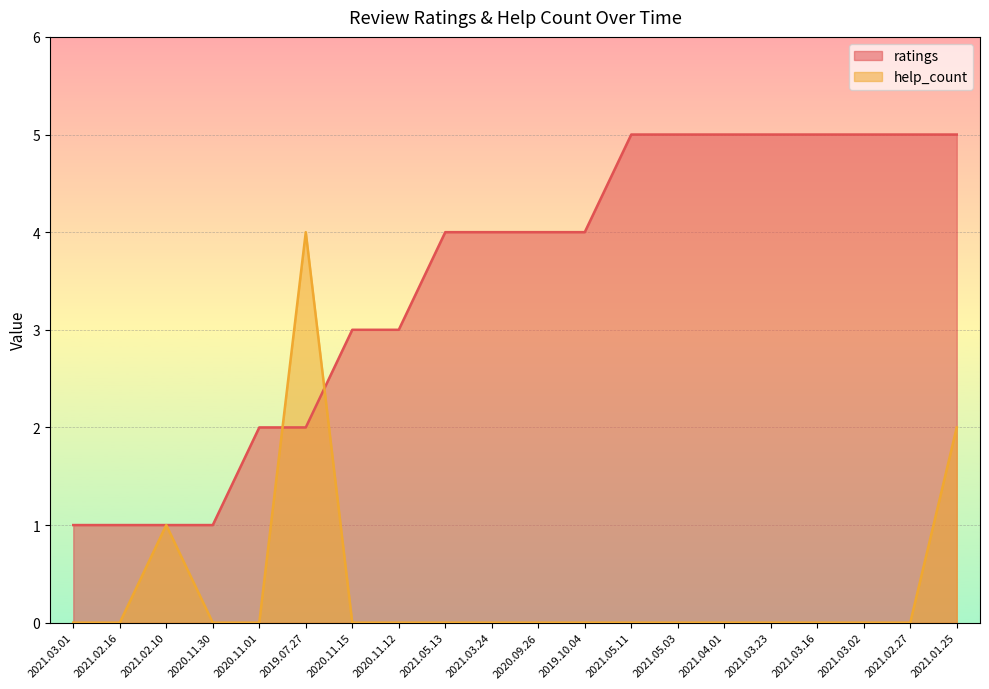

How many lines are shown in the chart?

2